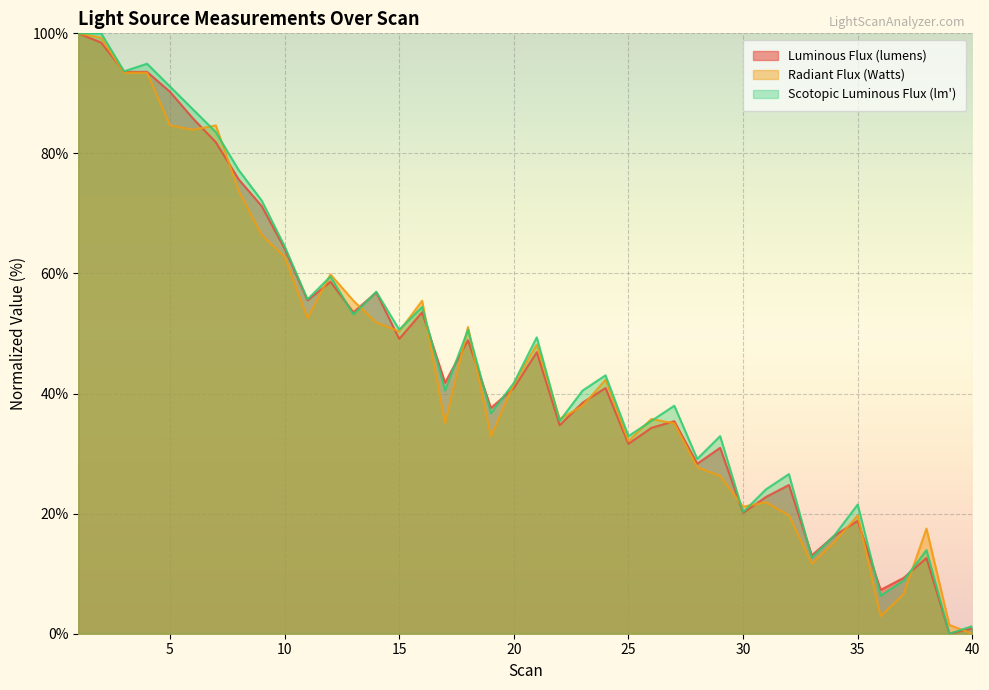

Which has a higher value, 29 or 11?

11